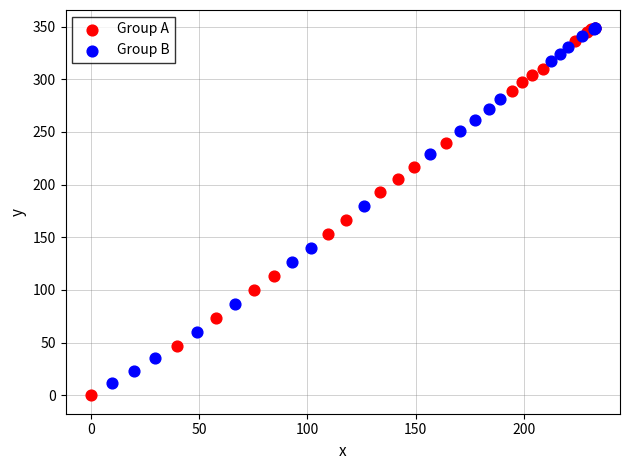

Which series has the largest Y range (max minus min)?

Group A